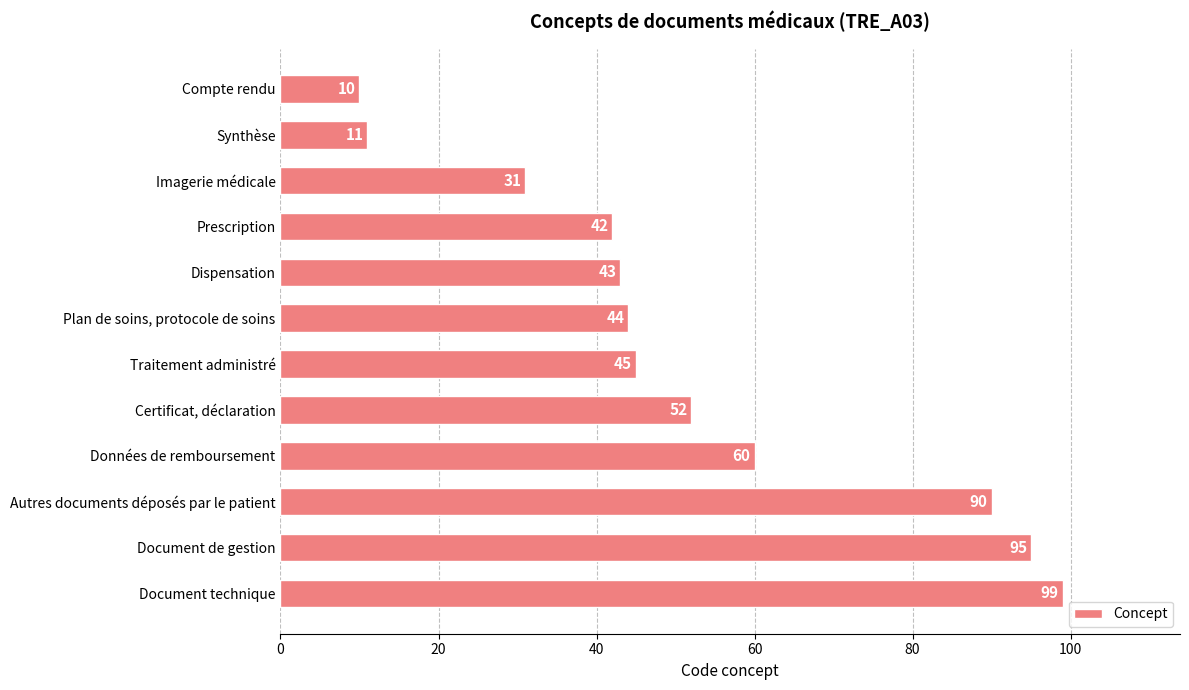

Rank the categories by value from highest to lowest.

Document technique, Document de gestion, Autres documents déposés par le patient, Données de remboursement, Certificat, déclaration, Traitement administré, Plan de soins, protocole de soins, Dispensation, Prescription, Imagerie médicale, Synthèse, Compte rendu